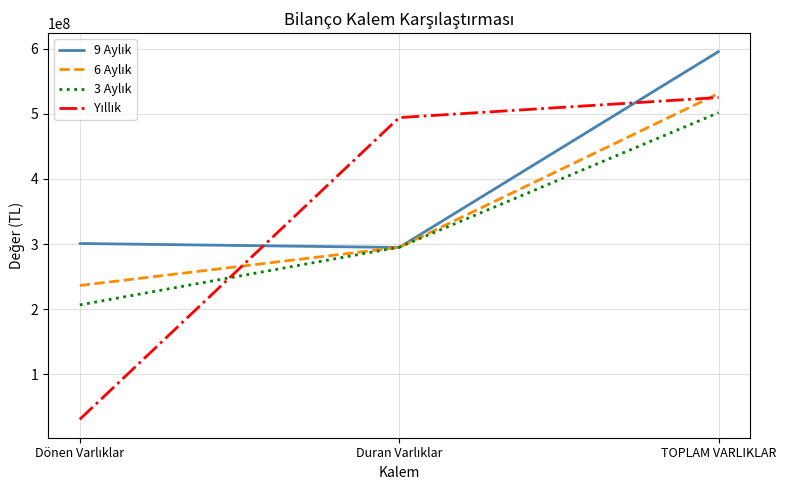

At which category is the sum across all series the highest?

TOPLAM VARLIKLAR